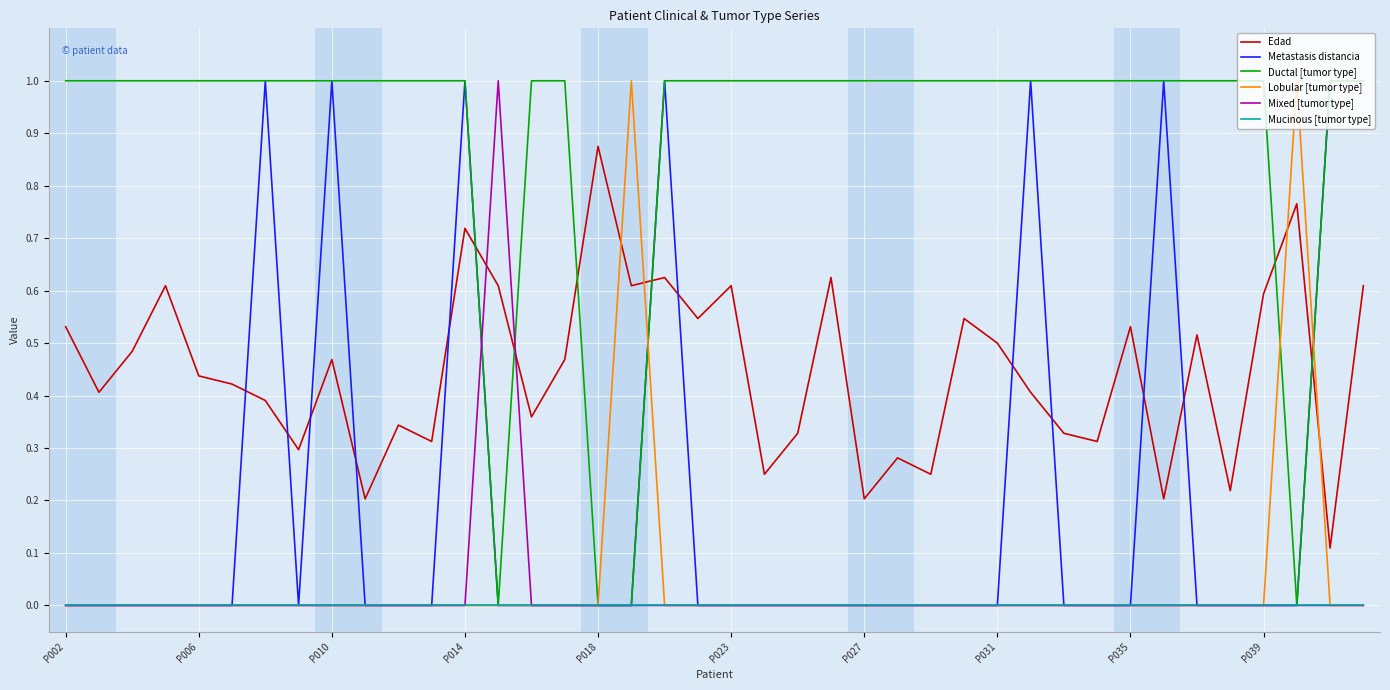

True or false: Edad and Mucinous [tumor type] intersect in this chart.

False